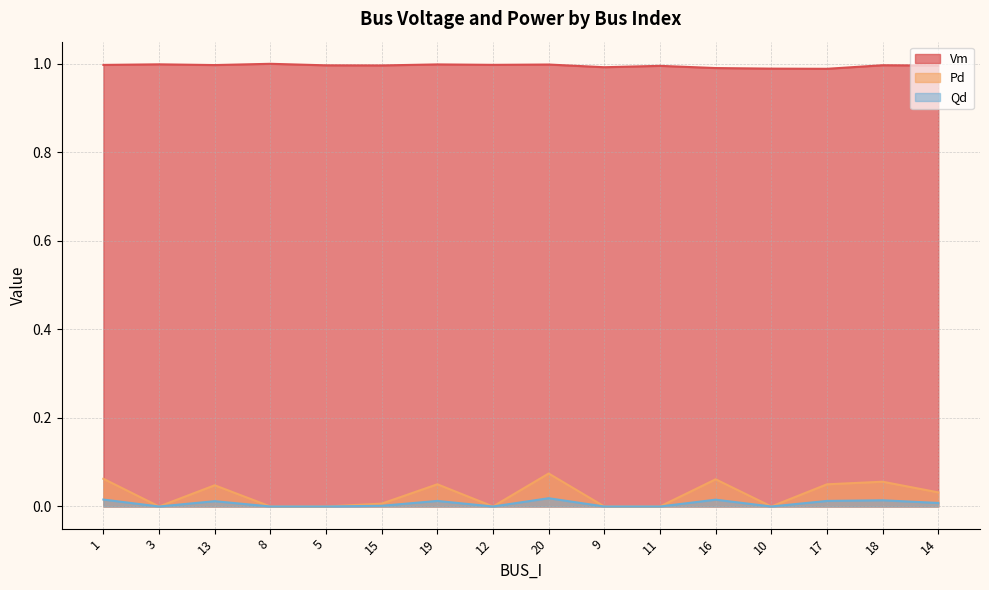

Rank the series by their maximum value, from lowest to highest.

Qd, Pd, Vm